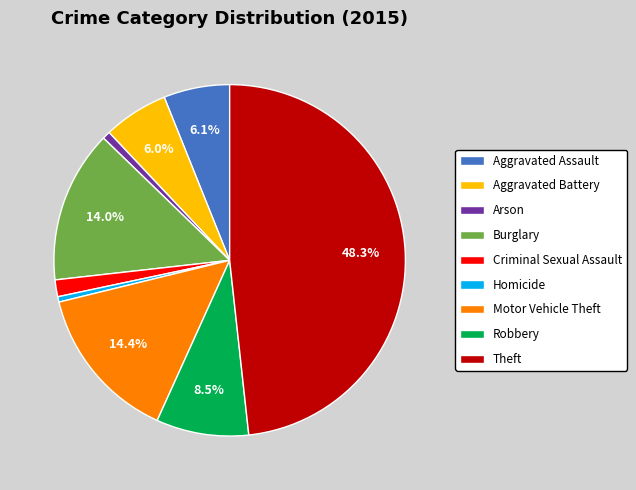

True or false: Aggravated Assault accounts for 6% of the total.

True